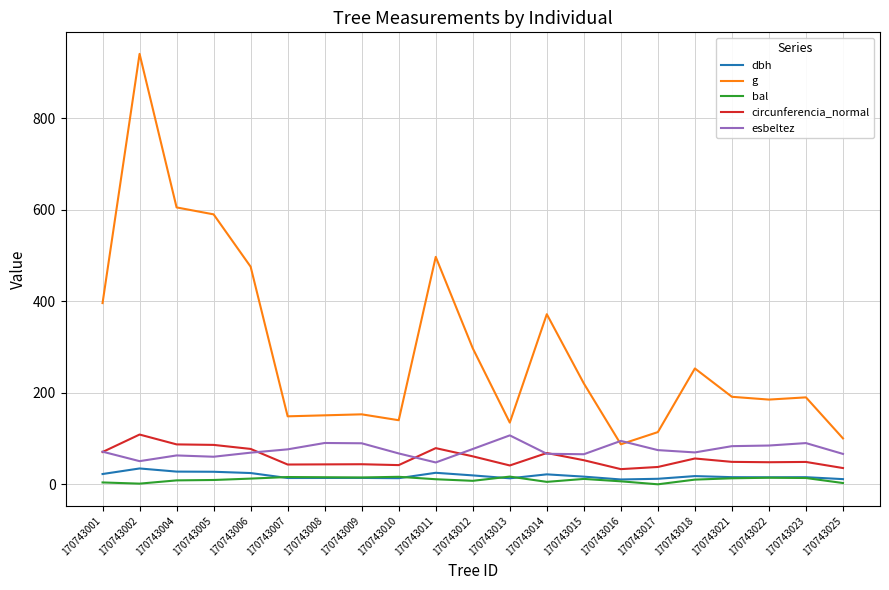

At which label does circunferencia_normal reach its peak?

170743002